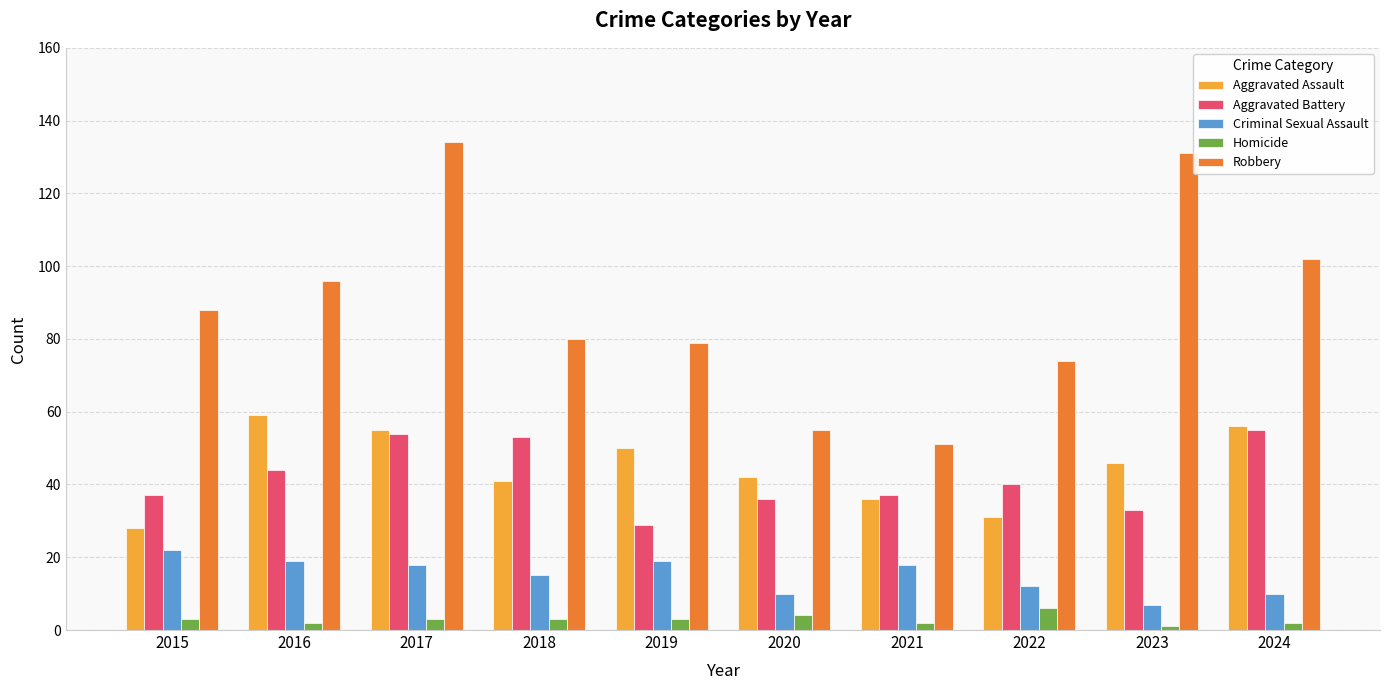

Reading left to right, transcribe all the data shown in this chart.

Aggravated Assault: 2015=28	2016=59	2017=55	2018=41	2019=50	2020=42	2021=36	2022=31	2023=46	2024=56
Aggravated Battery: 2015=37	2016=44	2017=54	2018=53	2019=29	2020=36	2021=37	2022=40	2023=33	2024=55
Criminal Sexual Assault: 2015=22	2016=19	2017=18	2018=15	2019=19	2020=10	2021=18	2022=12	2023=7	2024=10
Homicide: 2015=3	2016=2	2017=3	2018=3	2019=3	2020=4	2021=2	2022=6	2023=1	2024=2
Robbery: 2015=88	2016=96	2017=134	2018=80	2019=79	2020=55	2021=51	2022=74	2023=131	2024=102